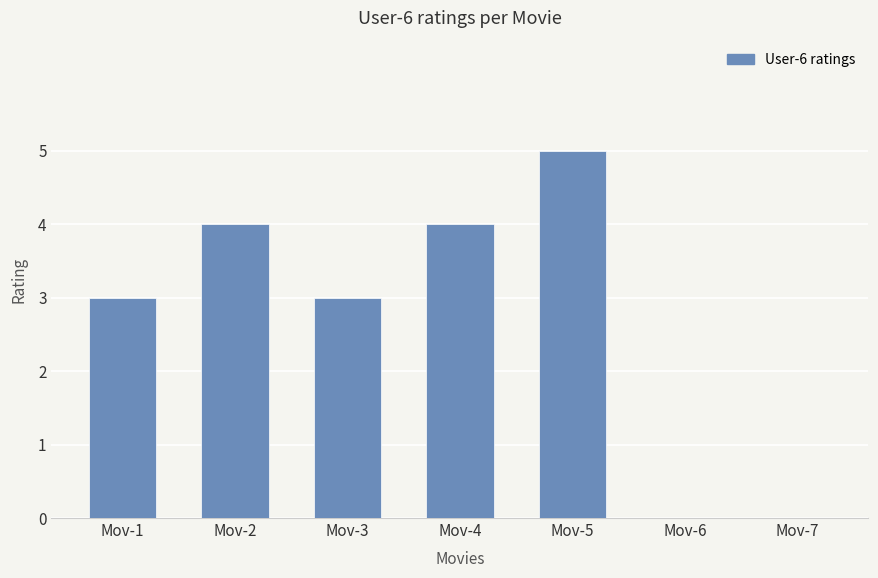

Which category has the highest value across all series?

Mov-5